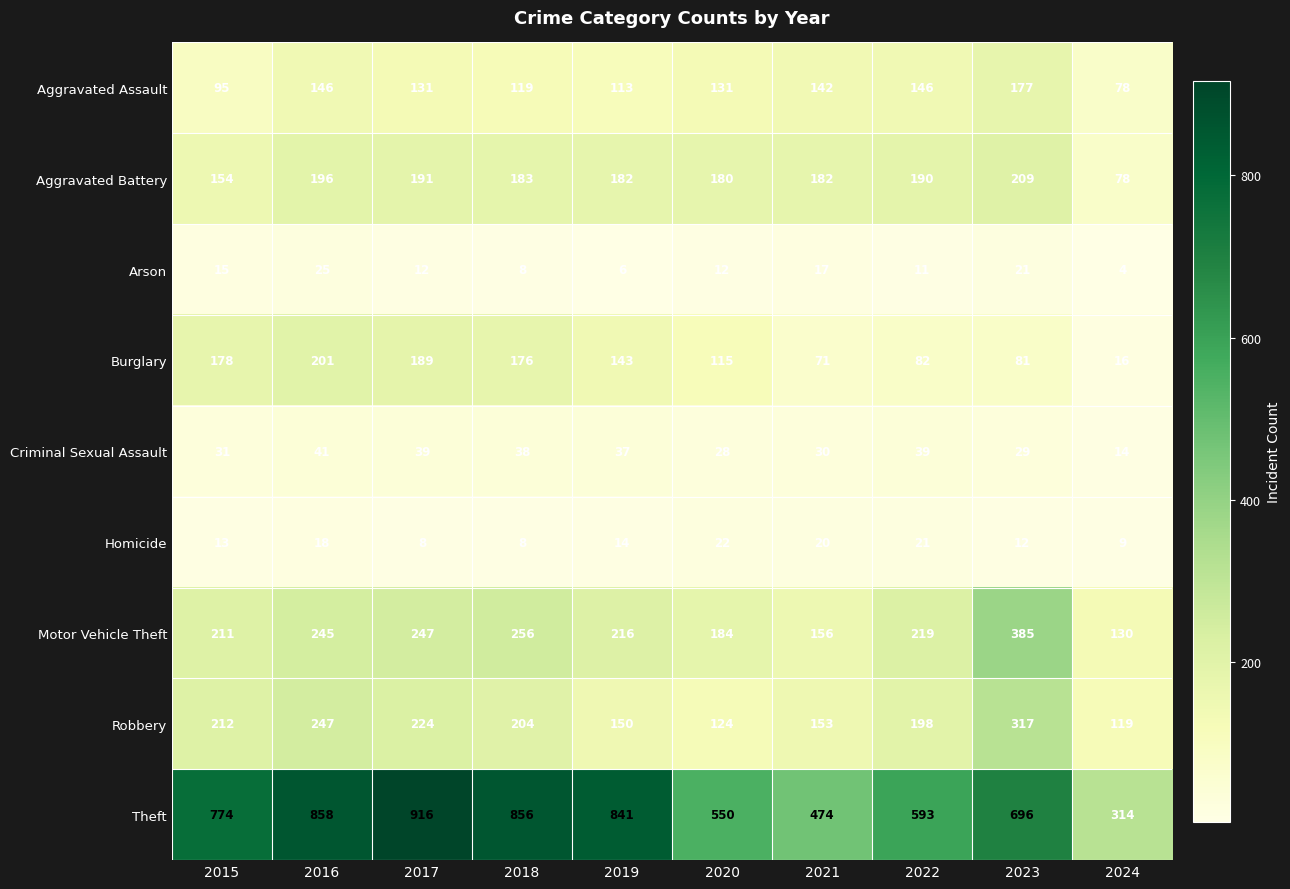

At how many categories does at least one series exceed 814?

4